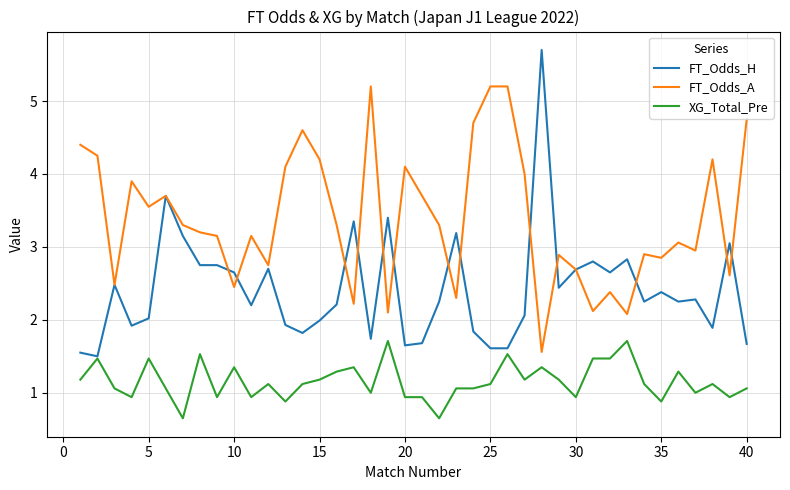

Which series has the widest spread of values?

FT_Odds_H